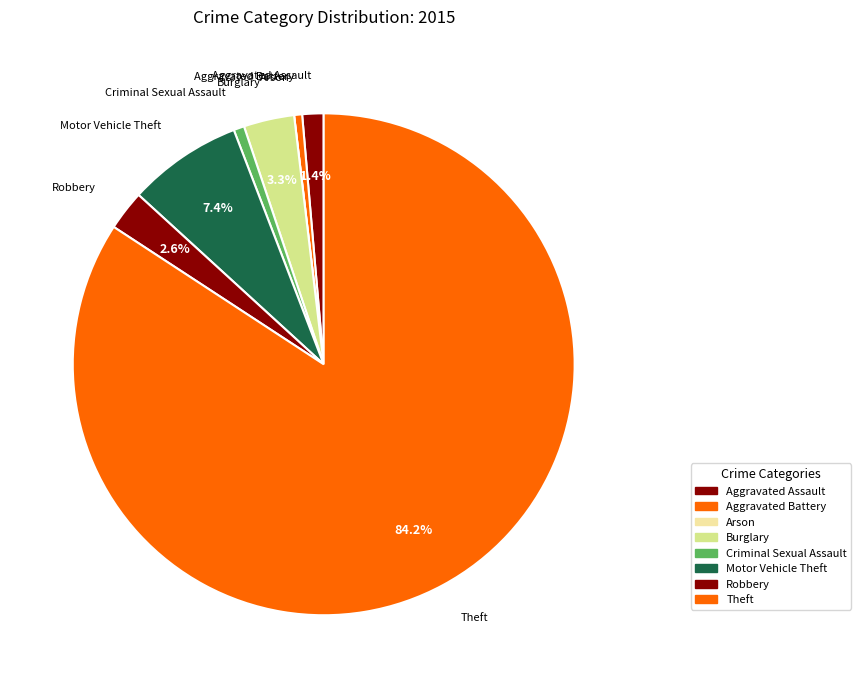

What is the smallest slice in the pie chart?

Arson